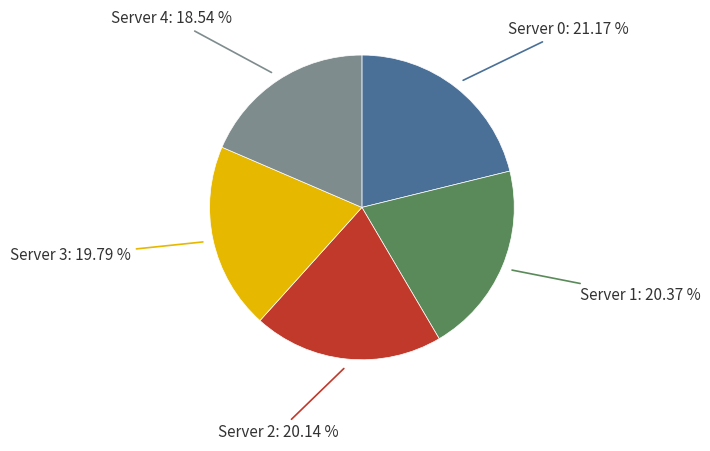

How much of the chart is everything except Server 4?

81.5%